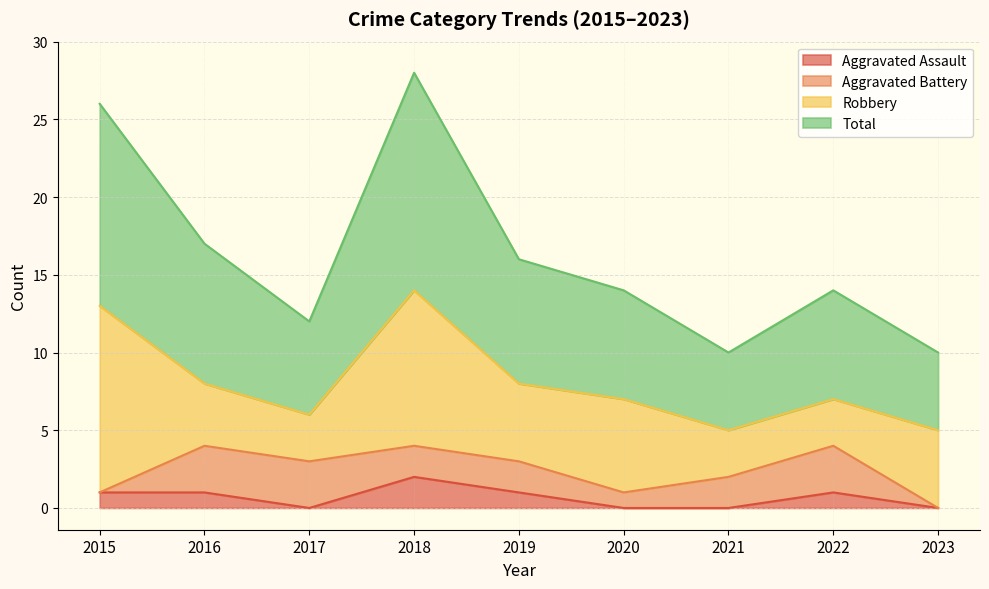

What is the greatest value displayed?

28